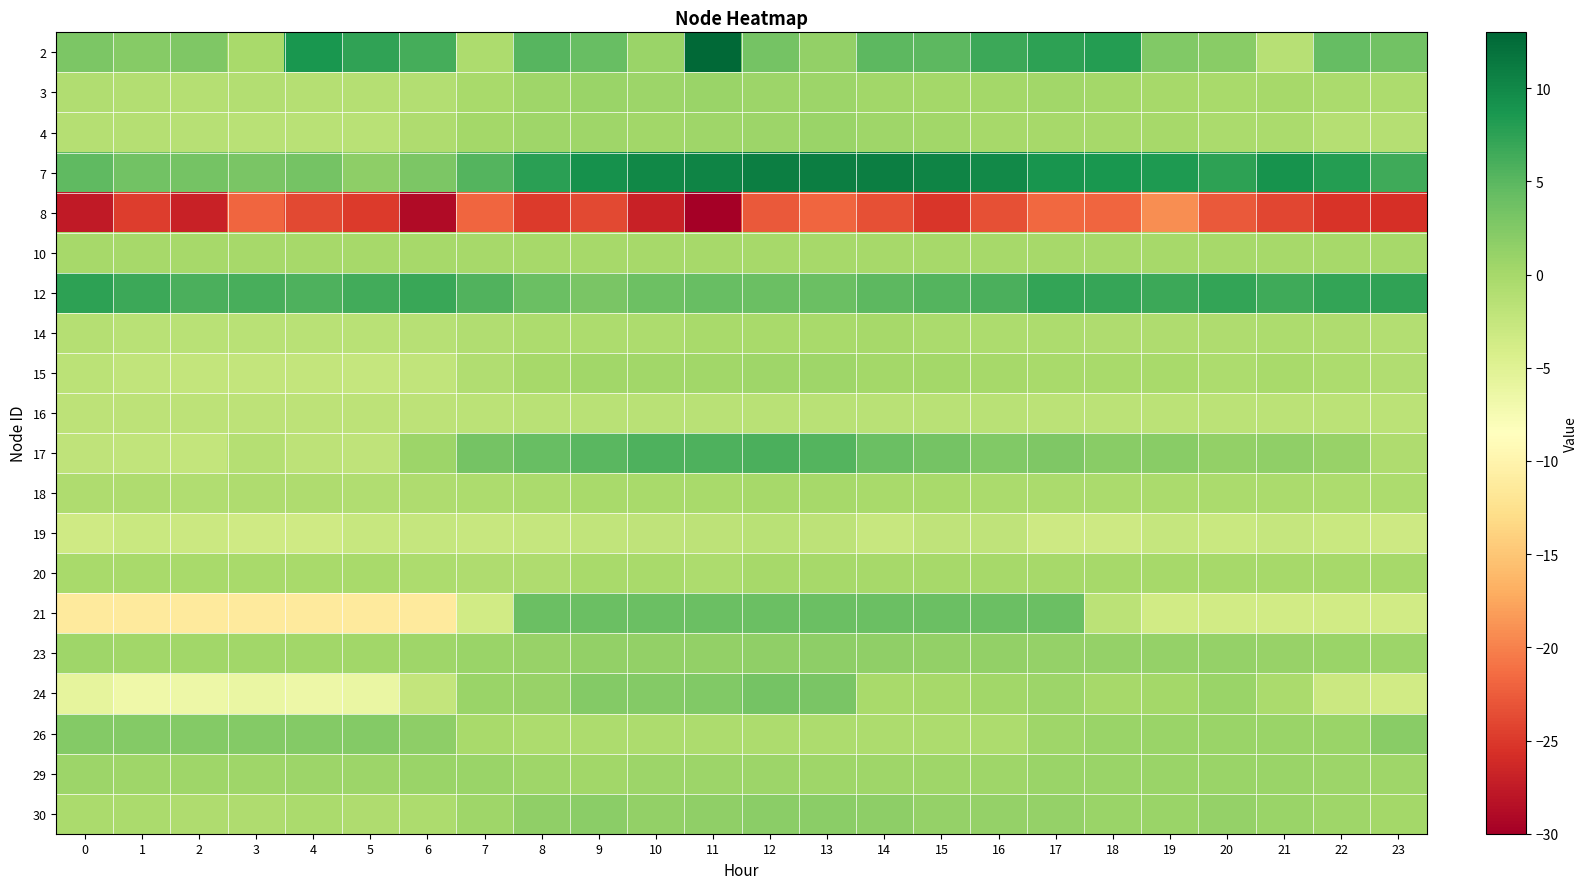

Between 14 and 6, which is larger?

6